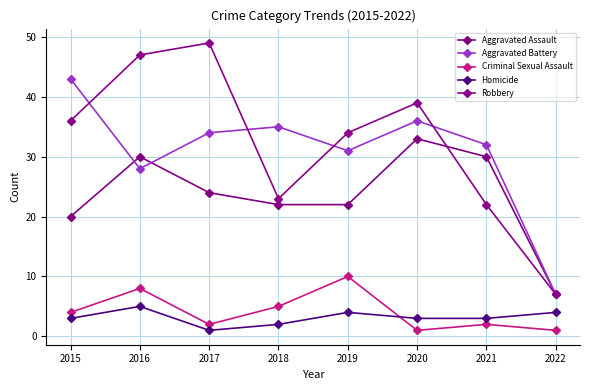

Reading right to left, extract all data points from this chart.

Aggravated Assault: 2022=7	2021=30	2020=33	2019=22	2018=22	2017=24	2016=30	2015=20
Aggravated Battery: 2022=7	2021=32	2020=36	2019=31	2018=35	2017=34	2016=28	2015=43
Criminal Sexual Assault: 2022=1	2021=2	2020=1	2019=10	2018=5	2017=2	2016=8	2015=4
Homicide: 2022=4	2021=3	2020=3	2019=4	2018=2	2017=1	2016=5	2015=3
Robbery: 2022=7	2021=22	2020=39	2019=34	2018=23	2017=49	2016=47	2015=36